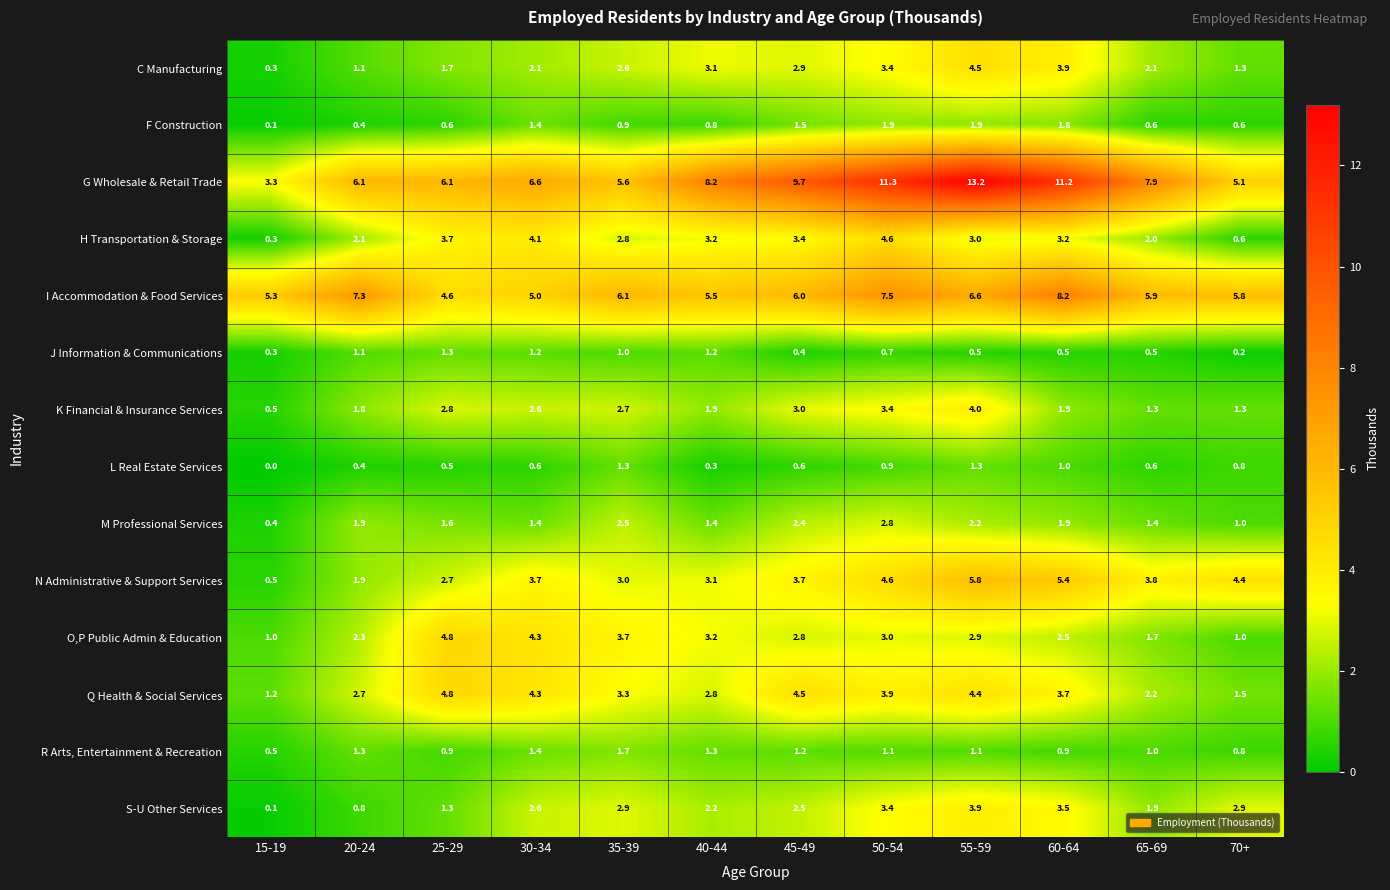

What is the sum of all R Arts, Entertainment & Recreation values?

13.2